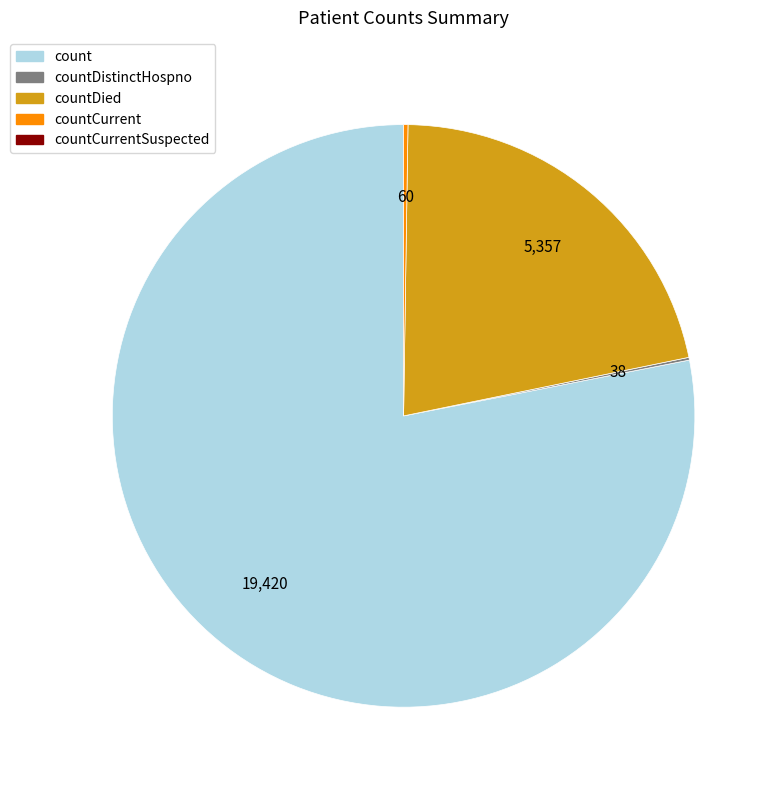

Is there any slice that represents more than half of the pie?

Yes